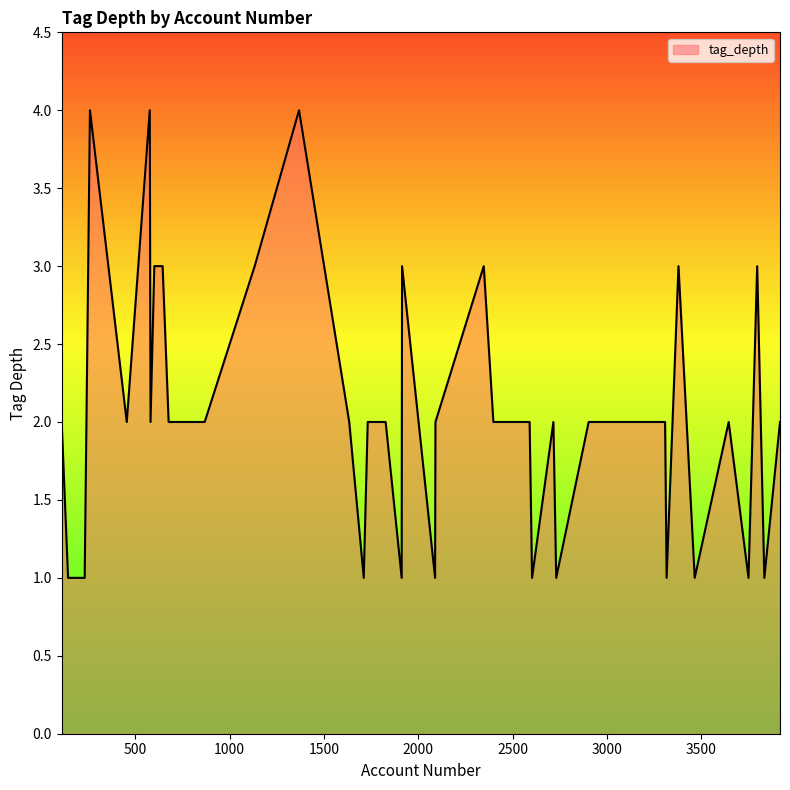

What is the greatest value displayed?

4